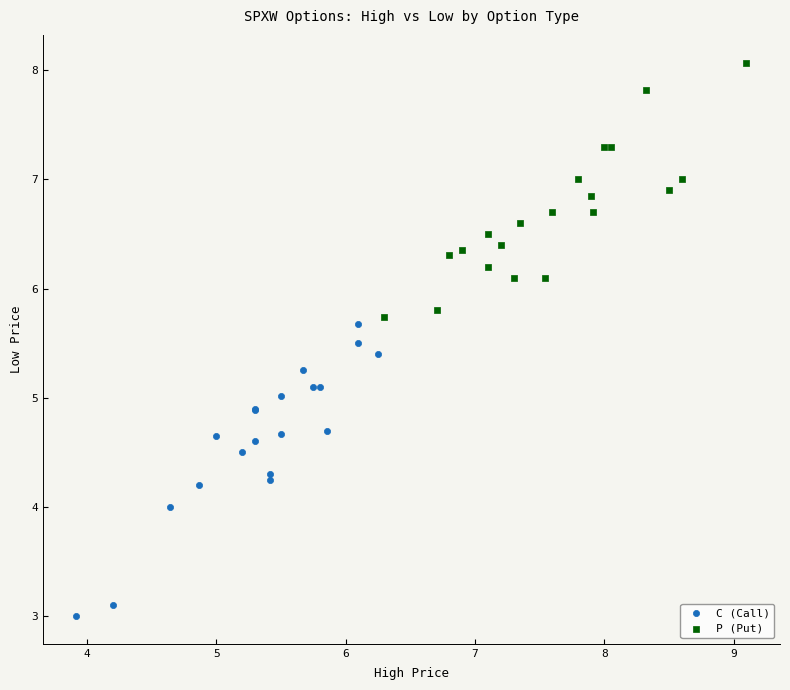

Which series has the largest Y range (max minus min)?

C (Call)